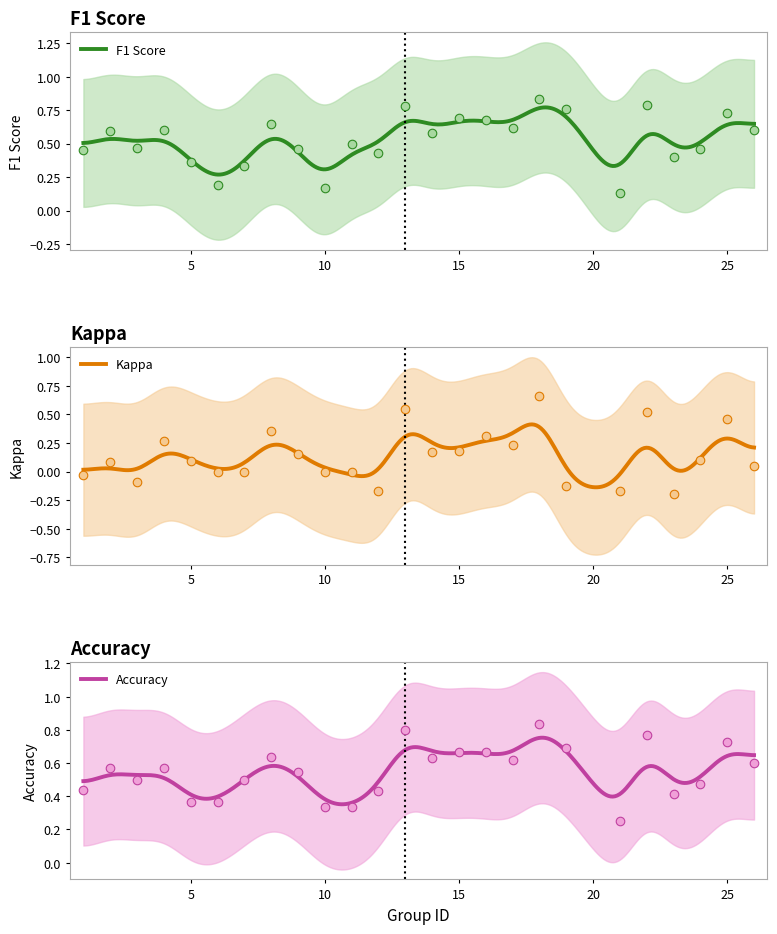

What are all the series names shown in the legend?

f1, kappa, accuracy